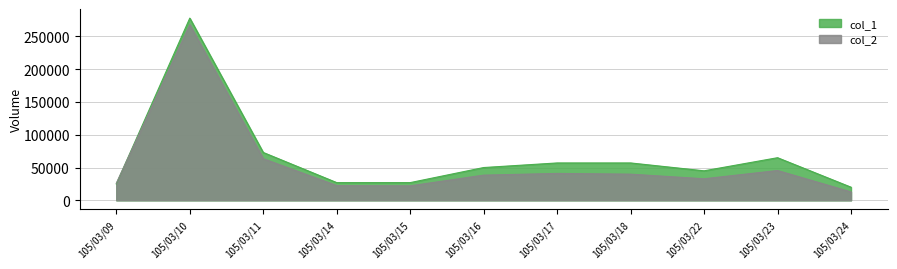

List the labels in order of col_1 value, smallest first.

105/03/24, 105/03/09, 105/03/14, 105/03/15, 105/03/22, 105/03/16, 105/03/17, 105/03/18, 105/03/23, 105/03/11, 105/03/10